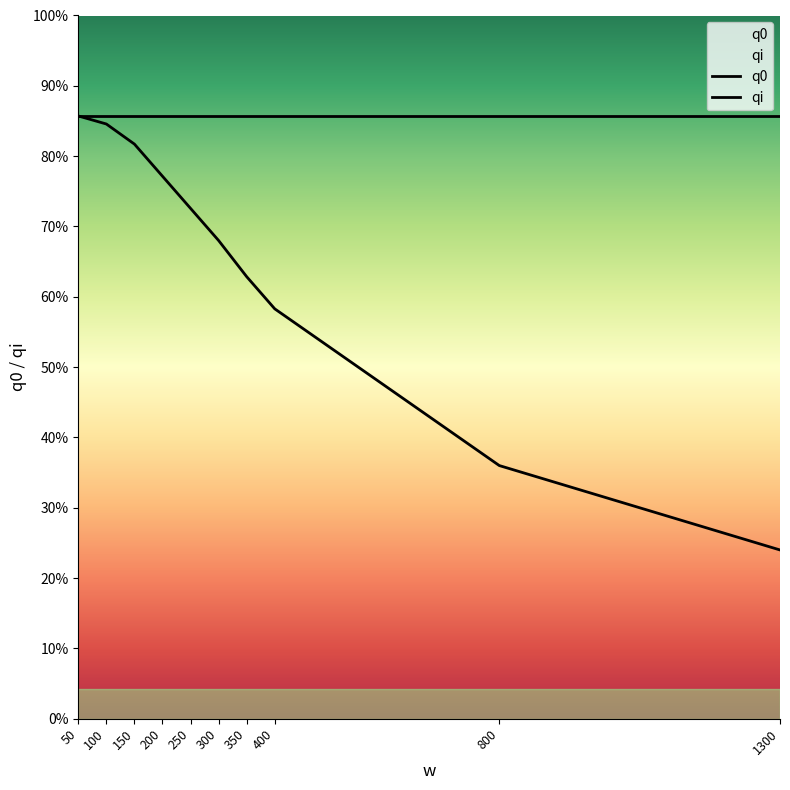

The chart shows a value of 252 at 800. True or false?

True